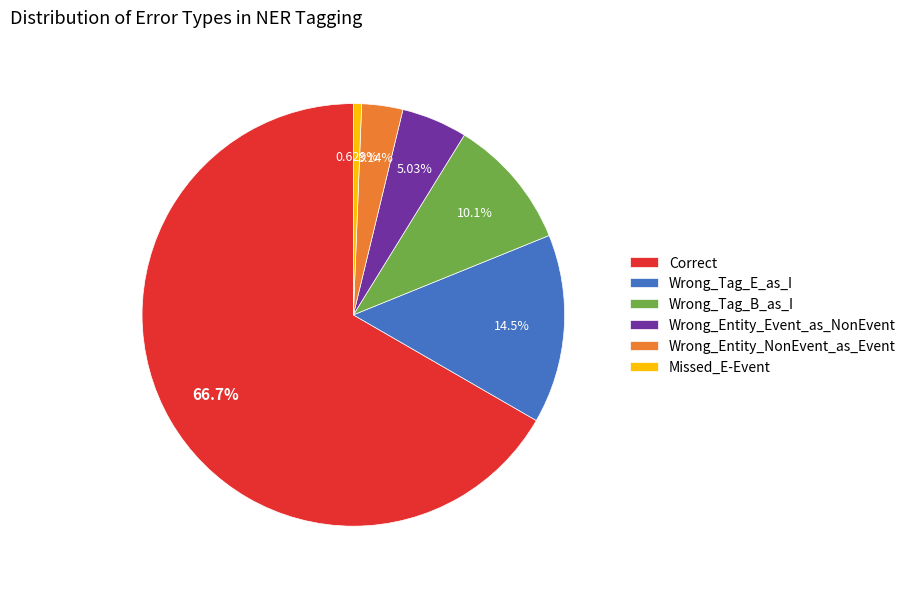

Which slice is the smallest?

Missed_E-Event